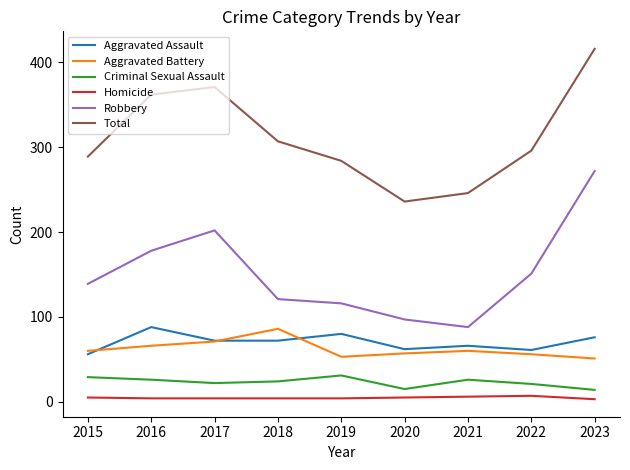

True or false: Robbery has a value of 116 at 2021.

False